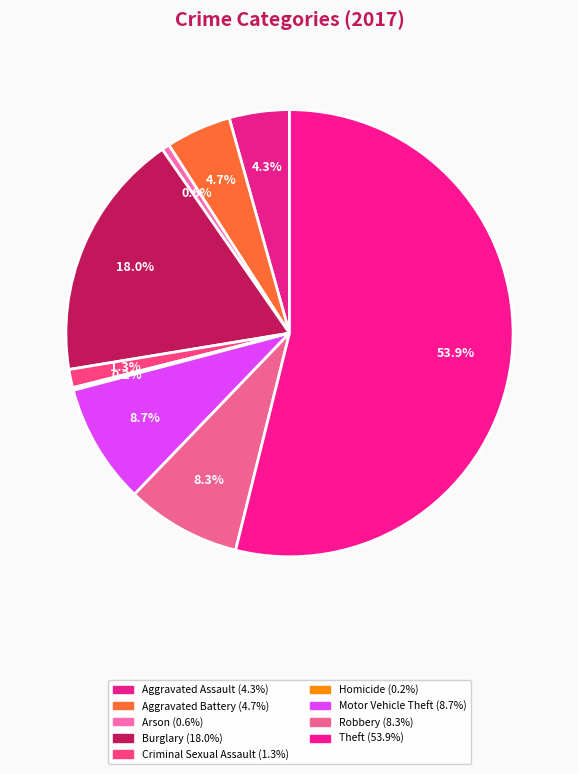

To the nearest percent, what is the average slice percentage?

11%